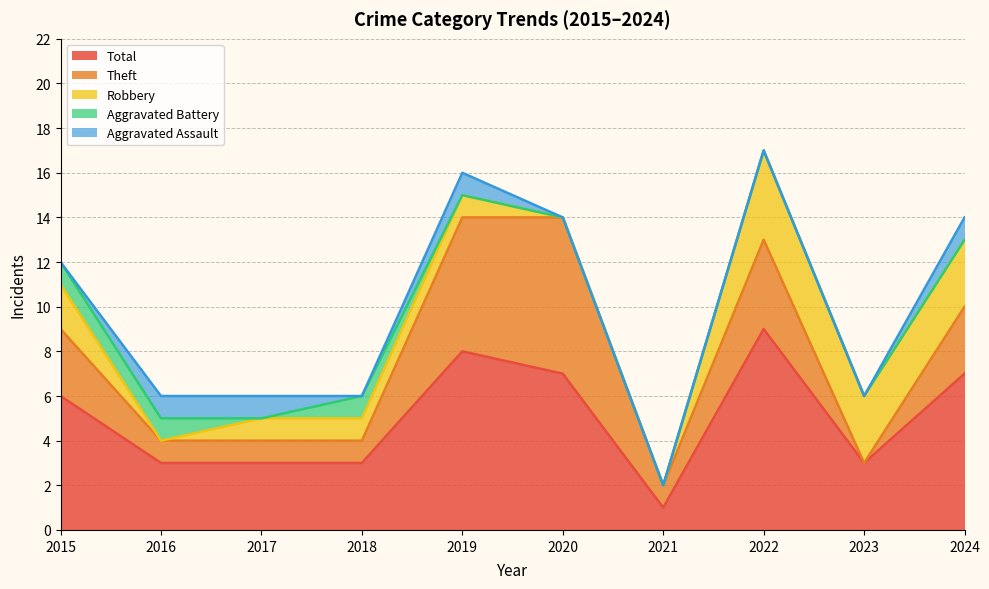

What is the difference between the Aggravated Battery values at 2020 and 2018?

1